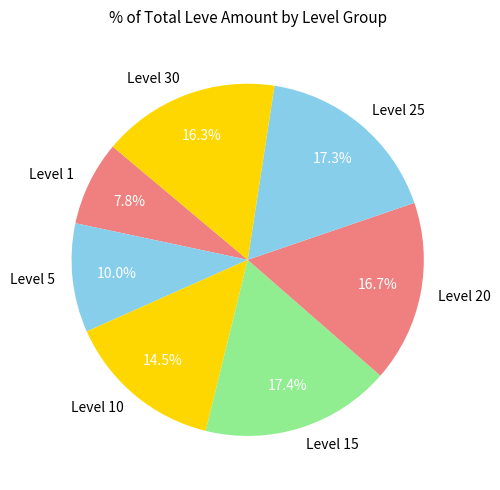

What is the smallest slice in the pie chart?

Level 1